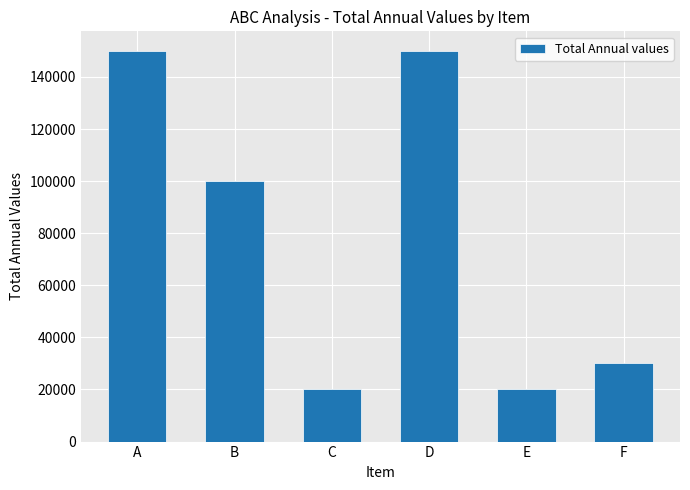

What is the sum of the values at F and E?

50000